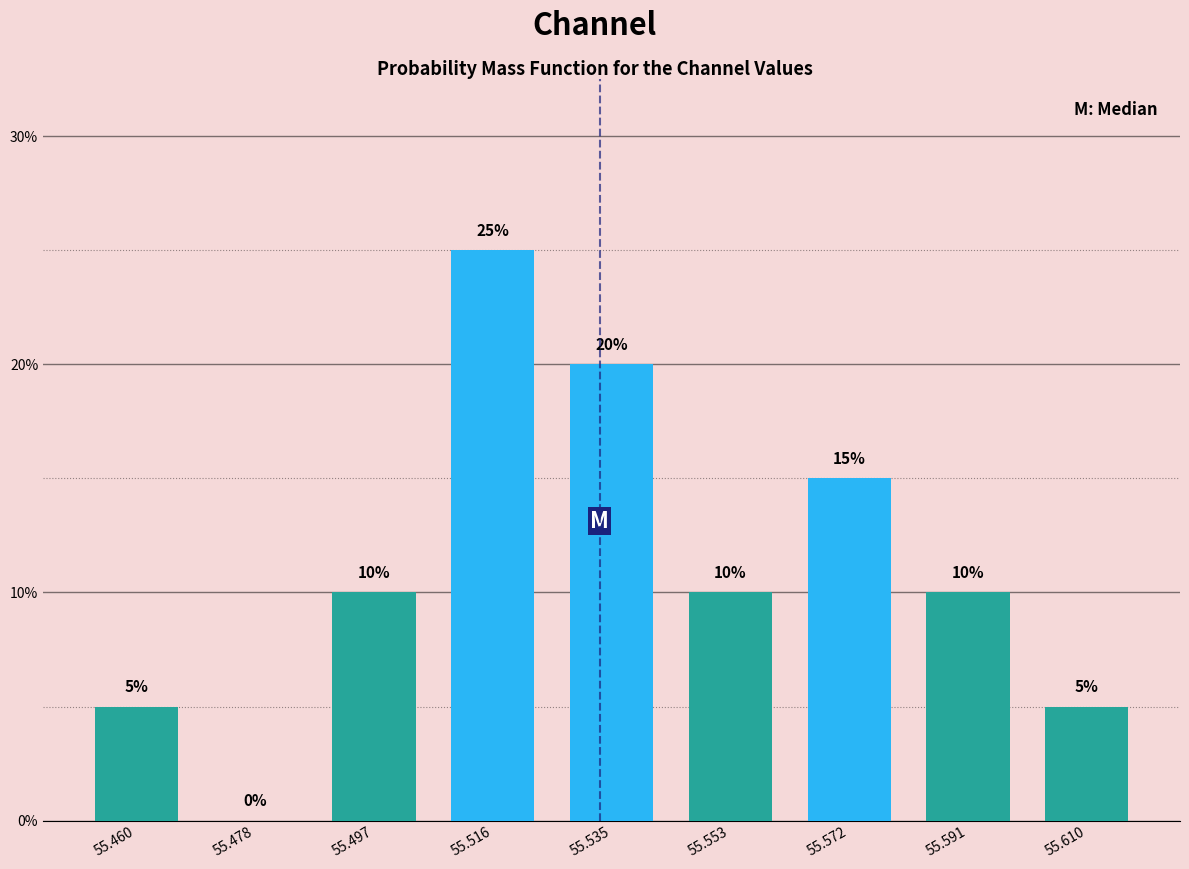

Reading left to right, transcribe this chart: for each bar, give the range it covers on the x-axis and its height. The bar edges are not printed on the chart, so give them approximately, as read against the axis.

55.450 to 55.468: 5
55.468 to 55.488: 0
55.488 to 55.506: 10
55.506 to 55.526: 25
55.526 to 55.544: 20
55.544 to 55.562: 10
55.562 to 55.582: 15
55.582 to 55.600: 10
55.600 to 55.620: 5